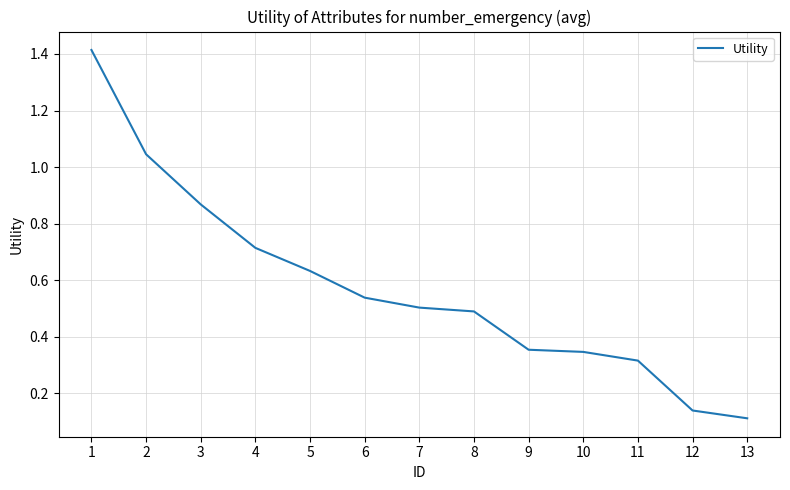

What is the difference between the maximum and minimum values?

1.3